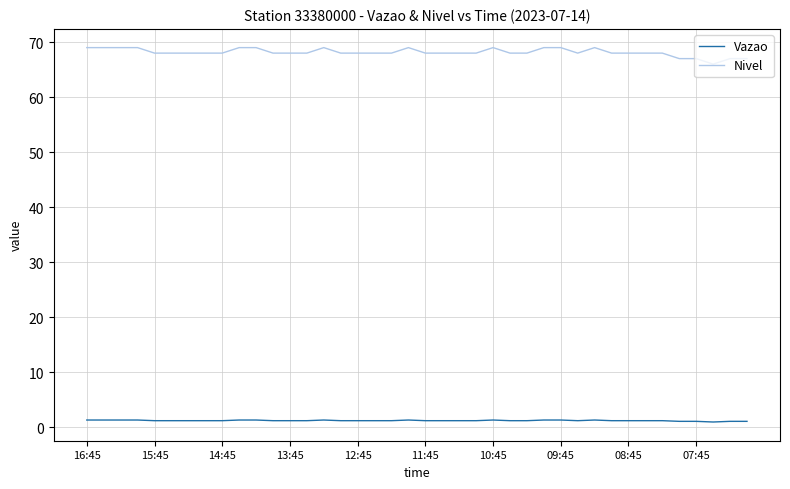

What is the sum of all Vazao values?

46.7